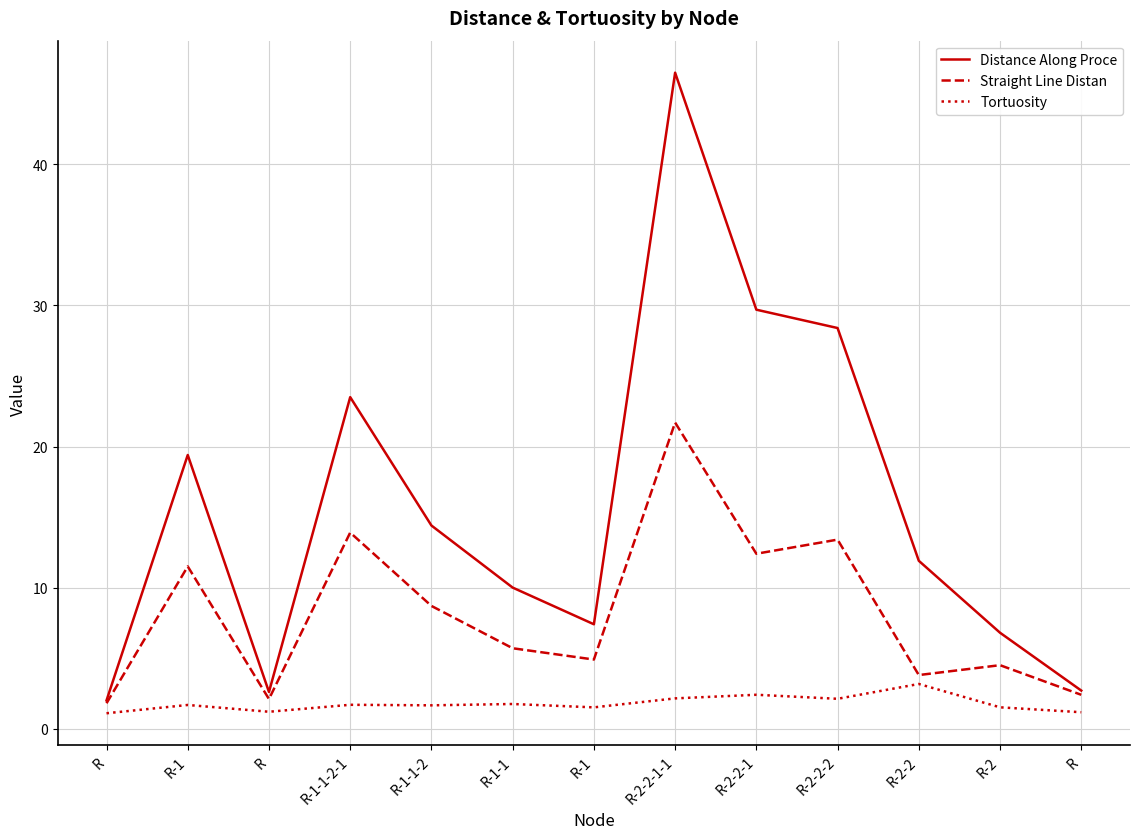

What are all the series names shown in the legend?

Distance Along Proce, Straight Line Distan, Tortuosity